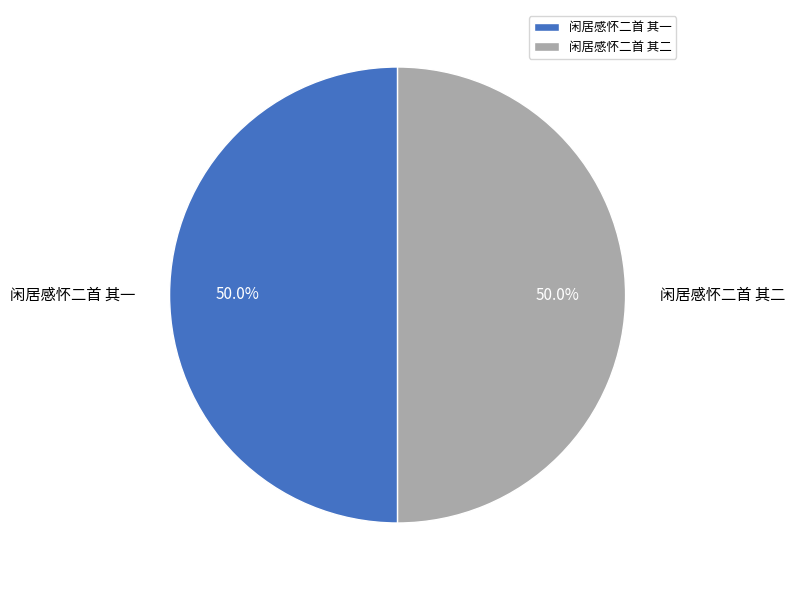

Approximately how many times larger is the value at 闲居感怀二首 其二 compared to 闲居感怀二首 其一?

1.0